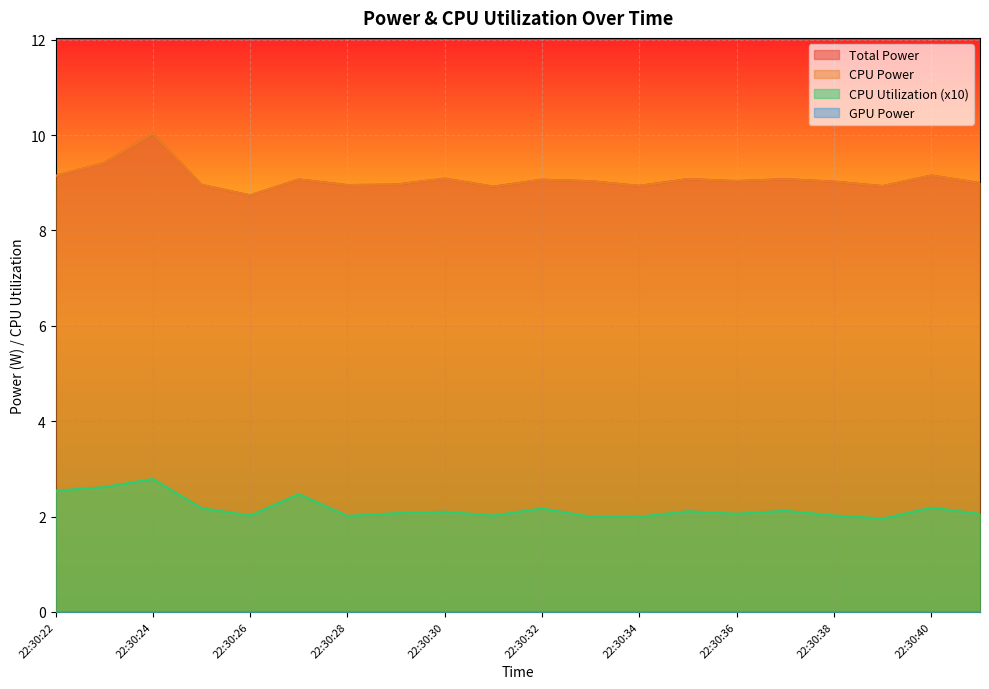

Which label corresponds to the largest value in the chart?

22:30:24